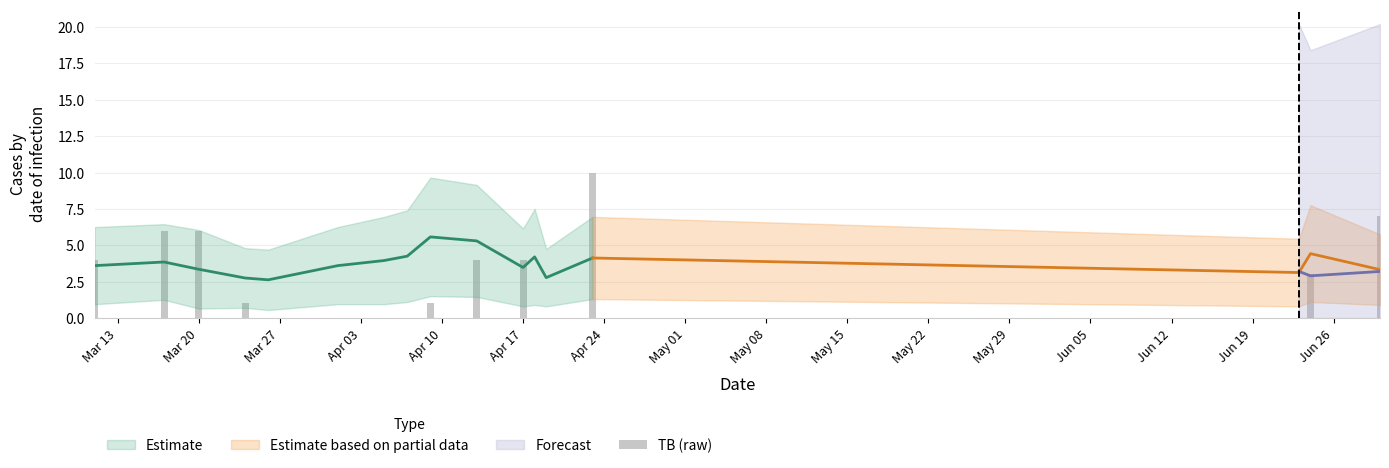

How many bars are there in total?

17